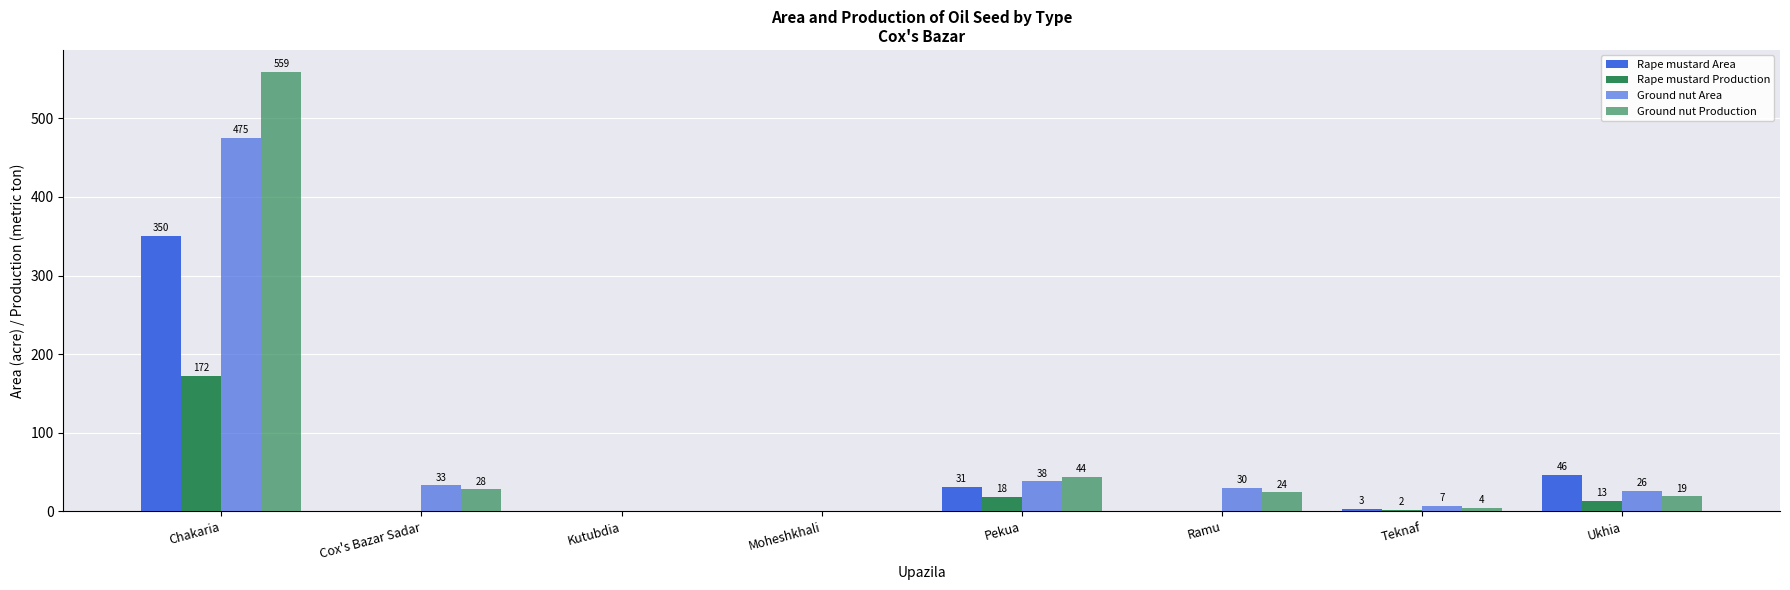

At how many categories does at least one series exceed 458?

1